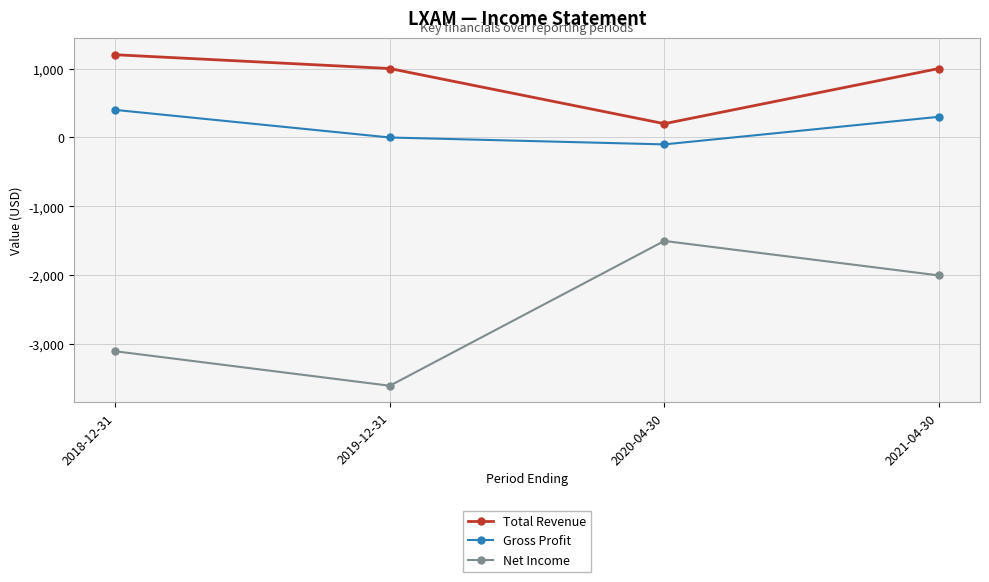

Which series has the largest total across all categories?

Total Revenue